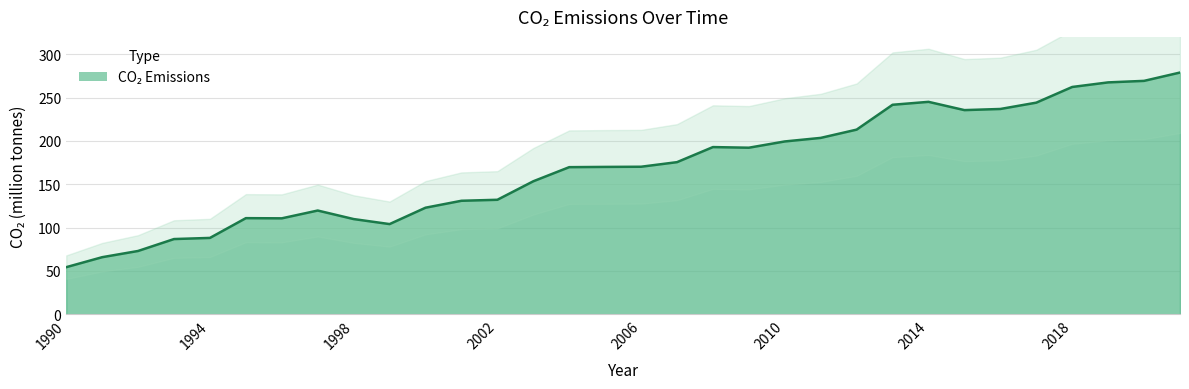

What is the sum of the values at 2020 and 2017?

513.4